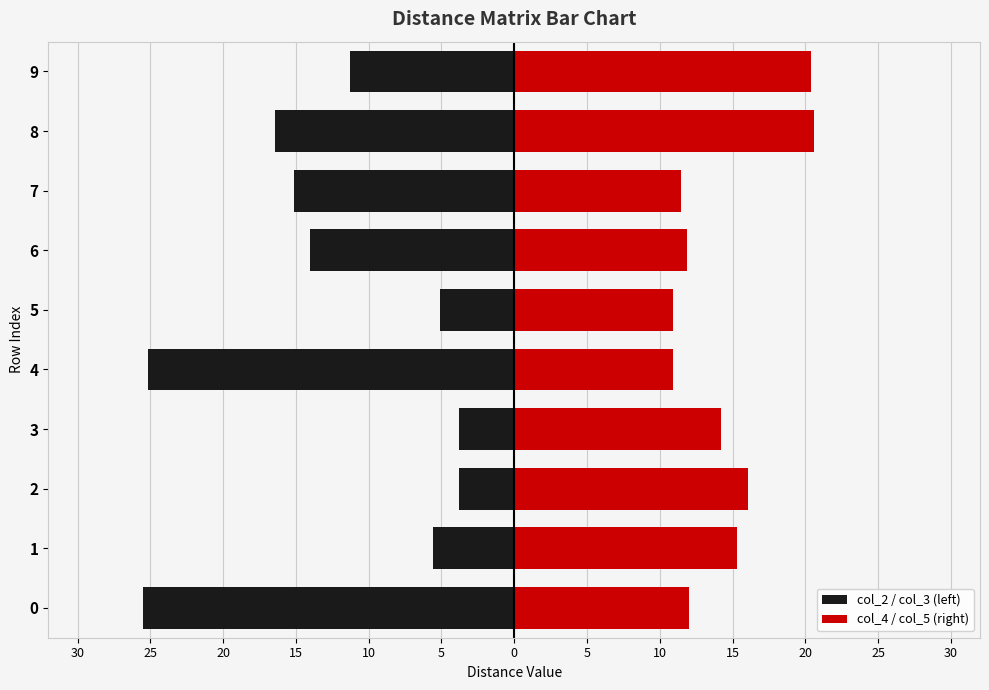

Which has a higher value, 3 or 2?

3